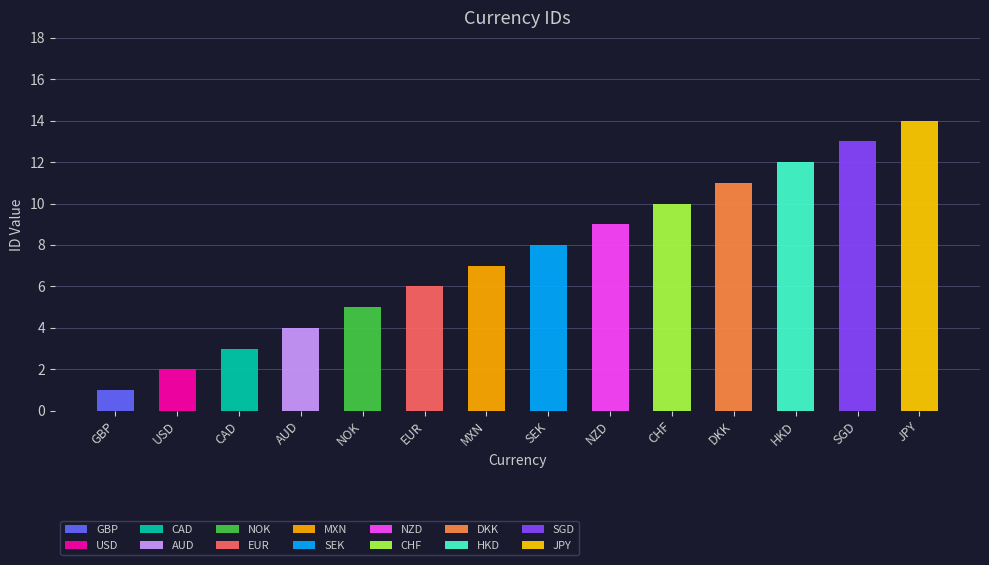

How many bars are there in total?

14